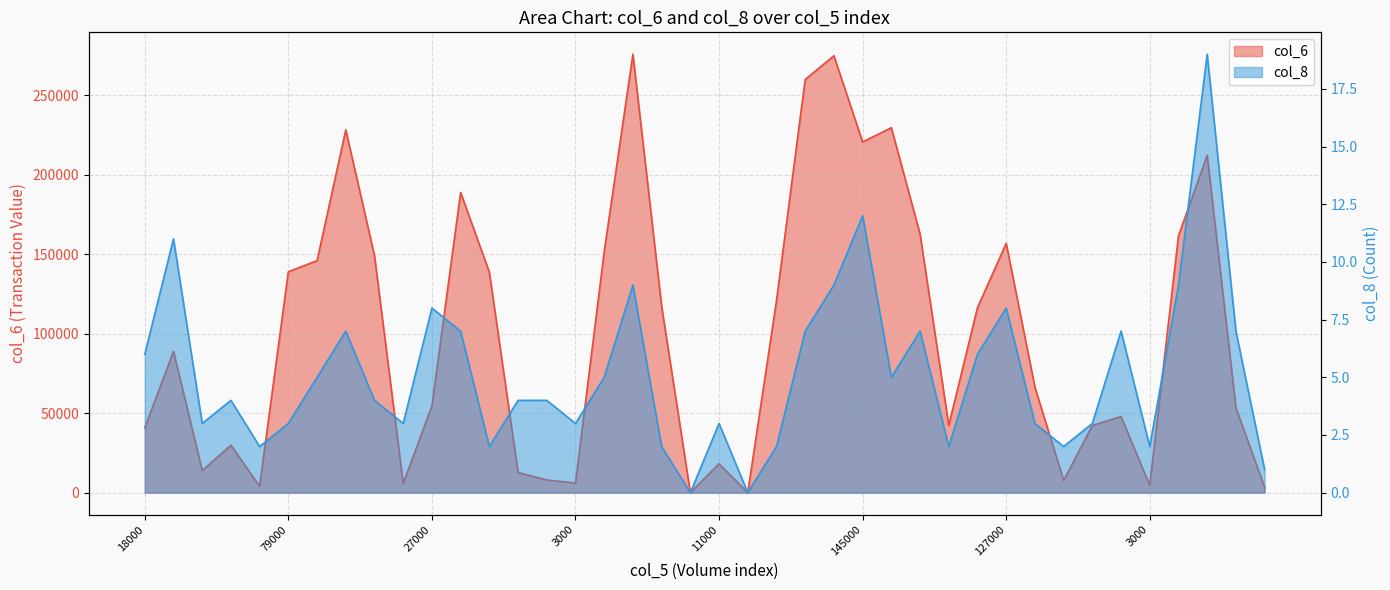

What are all the series names shown in the legend?

col_6, col_8